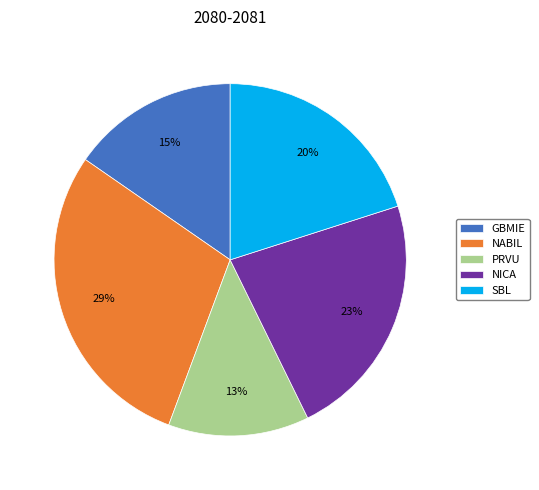

To the nearest percent, what is the average slice percentage?

20%